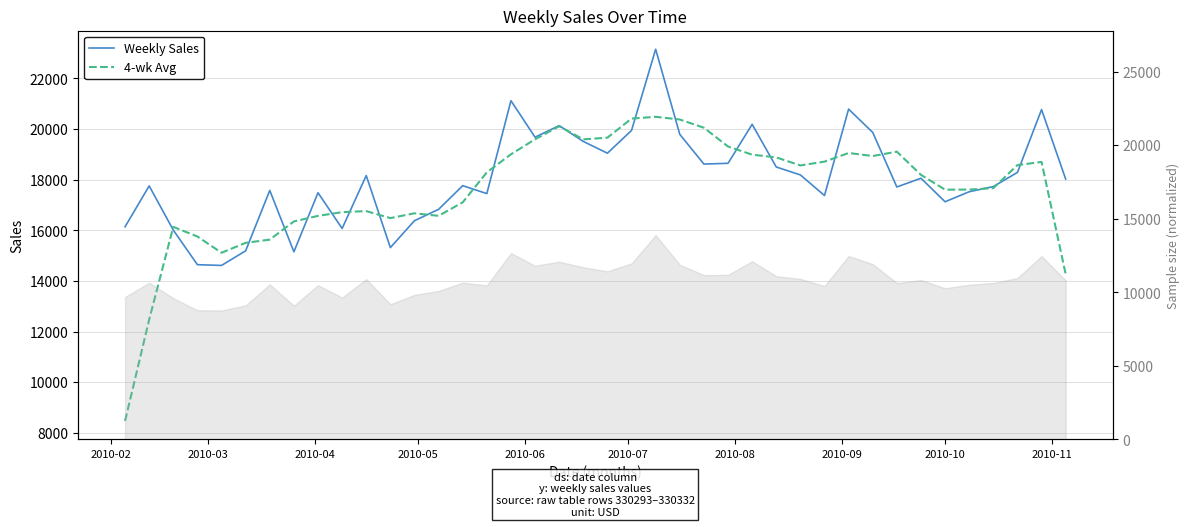

Which series has the widest spread of values?

4-wk Avg